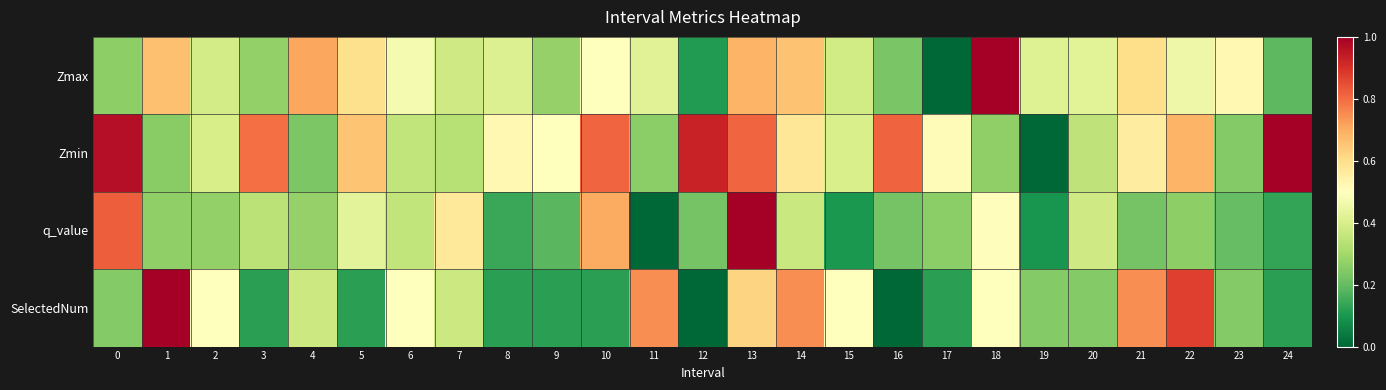

Which label corresponds to the largest value in the chart?

1